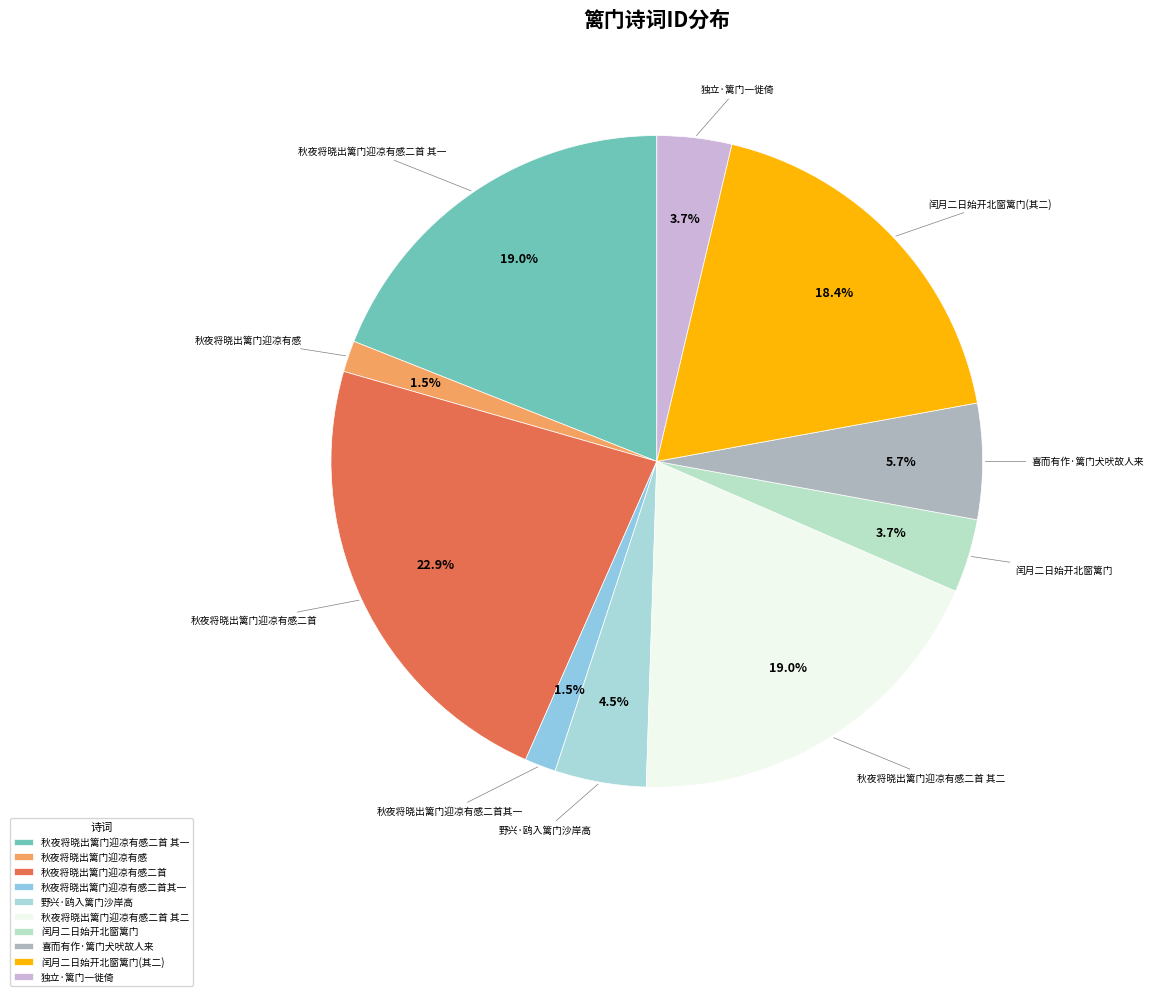

How much of the chart is everything except 喜而有作·篱门犬吠故人来?

94.3%